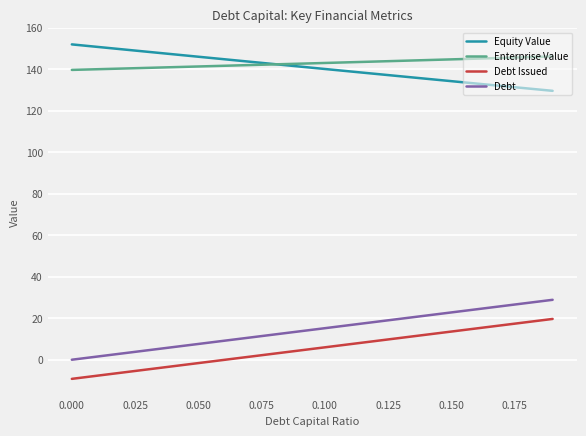

What is the maximum value shown in the chart?

152.0